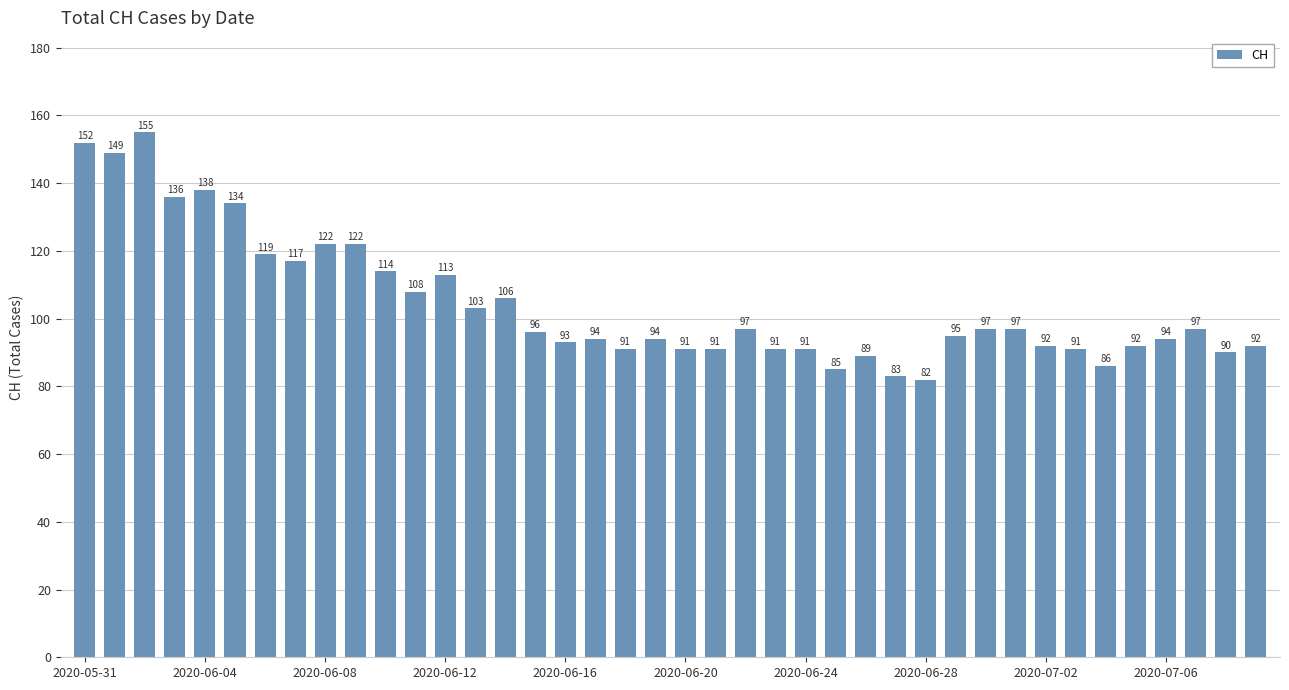

Reading left to right, extract all data points from this chart.

152	149	155	136	138	134	119	117	122	122	114	108	113	103	106	96	93	94	91	94	91	91	97	91	91	85	89	83	82	95	97	97	92	91	86	92	94	97	90	92